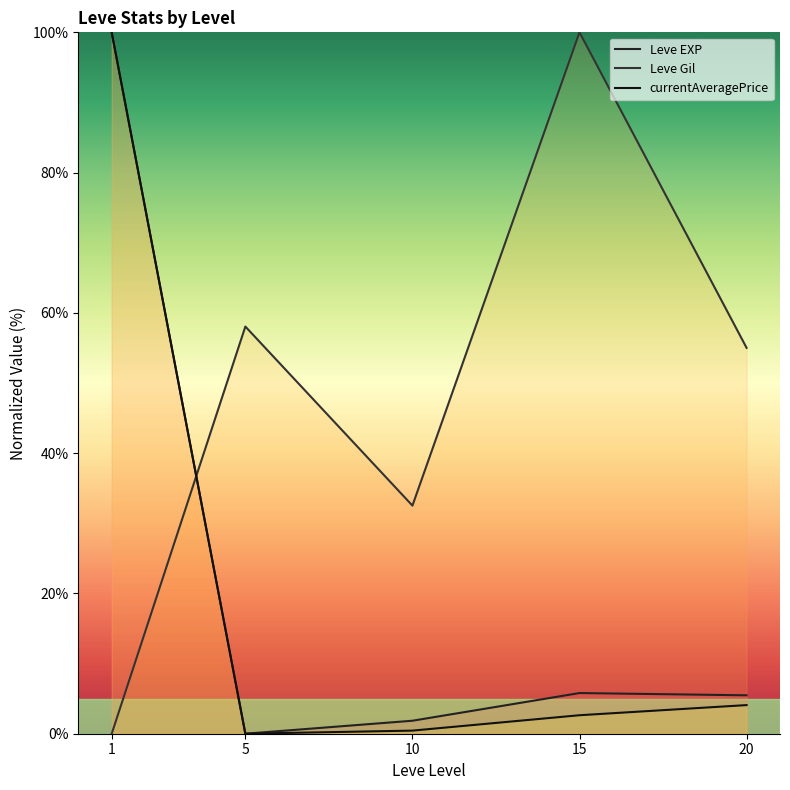

Reading left to right, extract all data points from this chart.

Leve EXP: 1=100.0	5=0.0	10=1.9	15=5.8	20=5.5
Leve Gil: 1=0.0	5=58.1	10=32.5	15=100.0	20=55.0
currentAveragePrice: 1=100.0	5=0.0	10=0.4	15=2.6	20=4.1